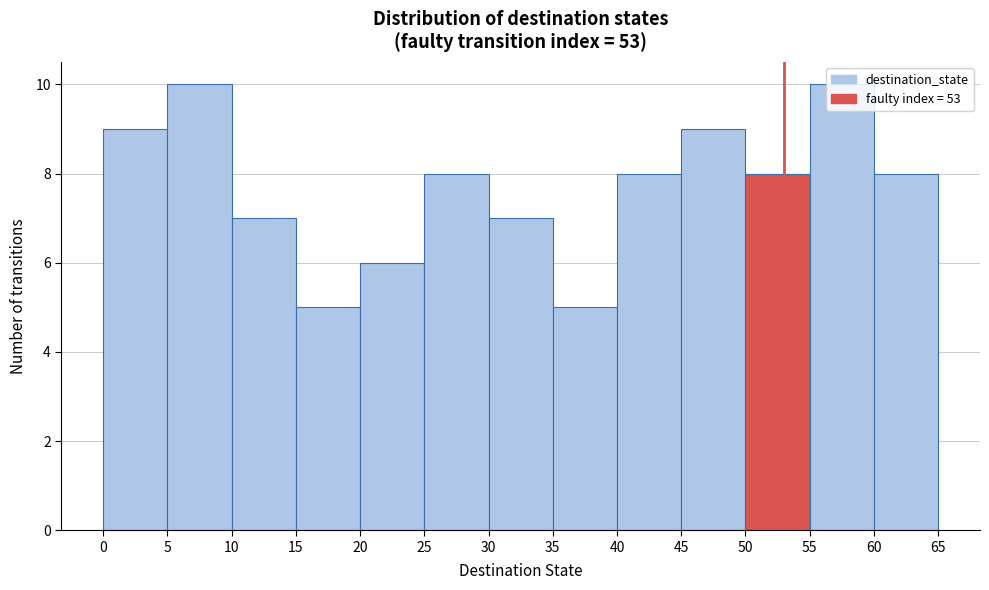

Reading left to right, transcribe this chart: for each bar, give the range it covers on the x-axis and its height. The values are not printed on the chart, so give them approximately, as read against the axis.

0 to 5: 9
5 to 10: 10
10 to 15: 7
15 to 20: 5
20 to 25: 6
25 to 30: 8
30 to 35: 7
35 to 40: 5
40 to 45: 8
45 to 50: 9
50 to 55: 8
55 to 60: 10
60 to 65: 8